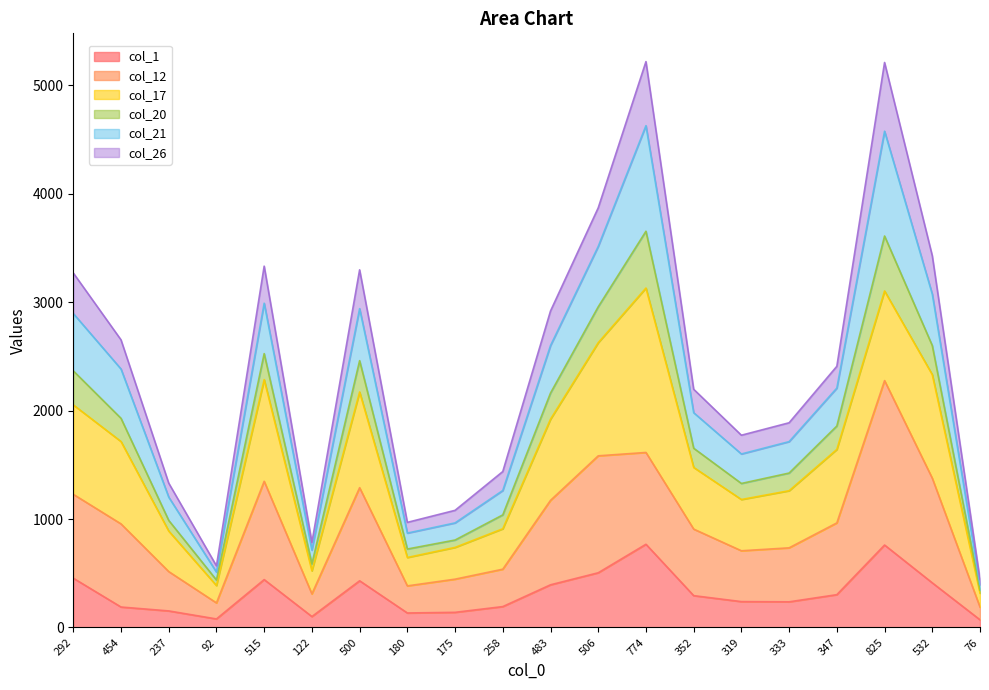

How many lines are shown in the chart?

6